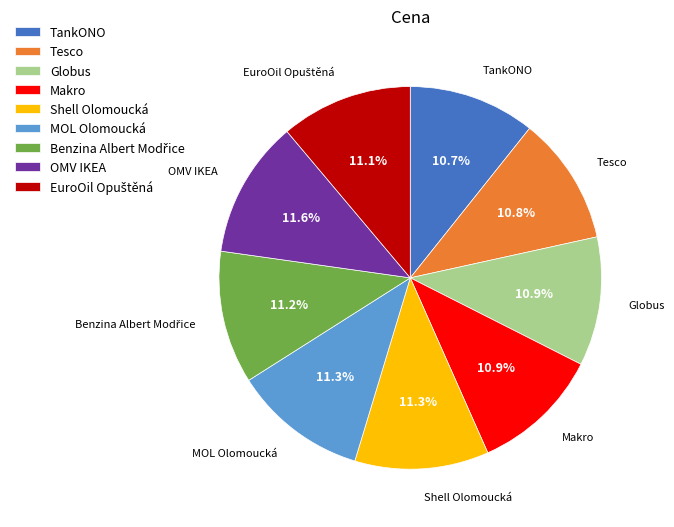

To the nearest percent, what is the average slice percentage?

11%